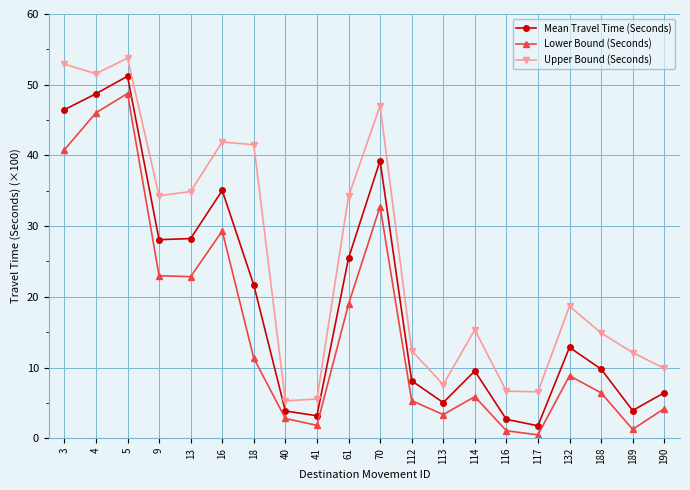

What is the value of the Upper Bound (Seconds) point at the 9th from the left?

5.5